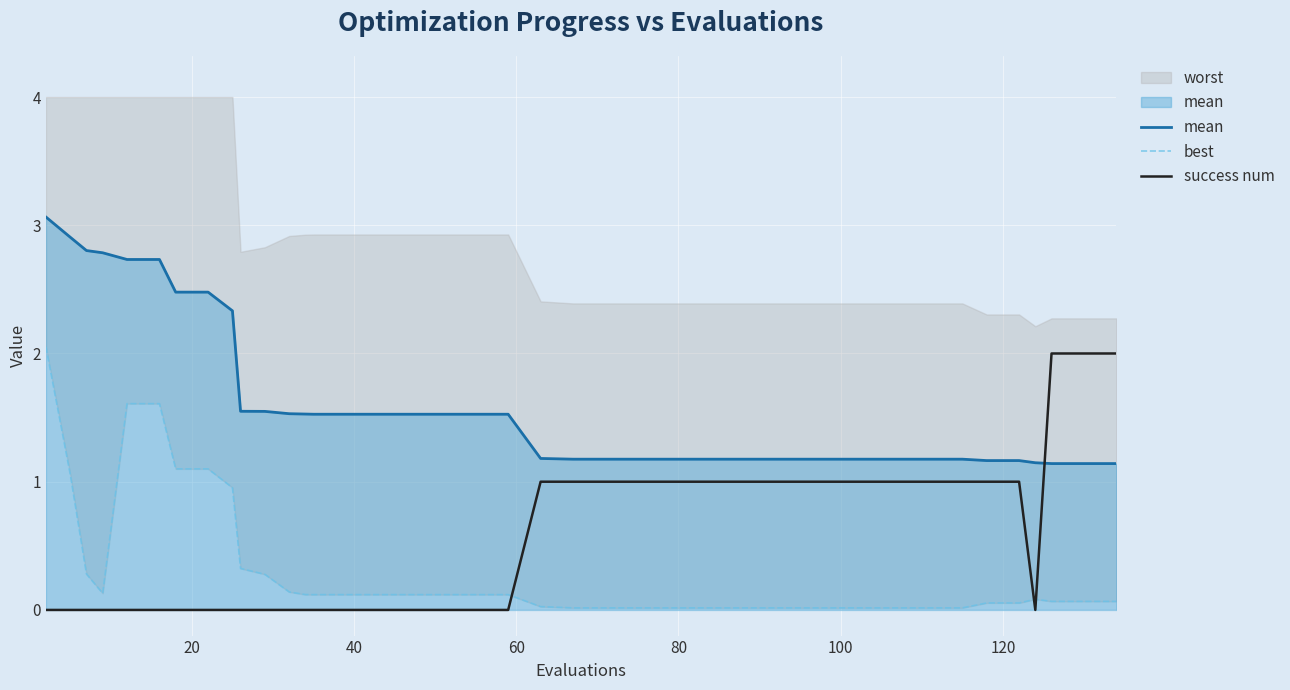

Does the chart display data point markers on the line(s)?

No